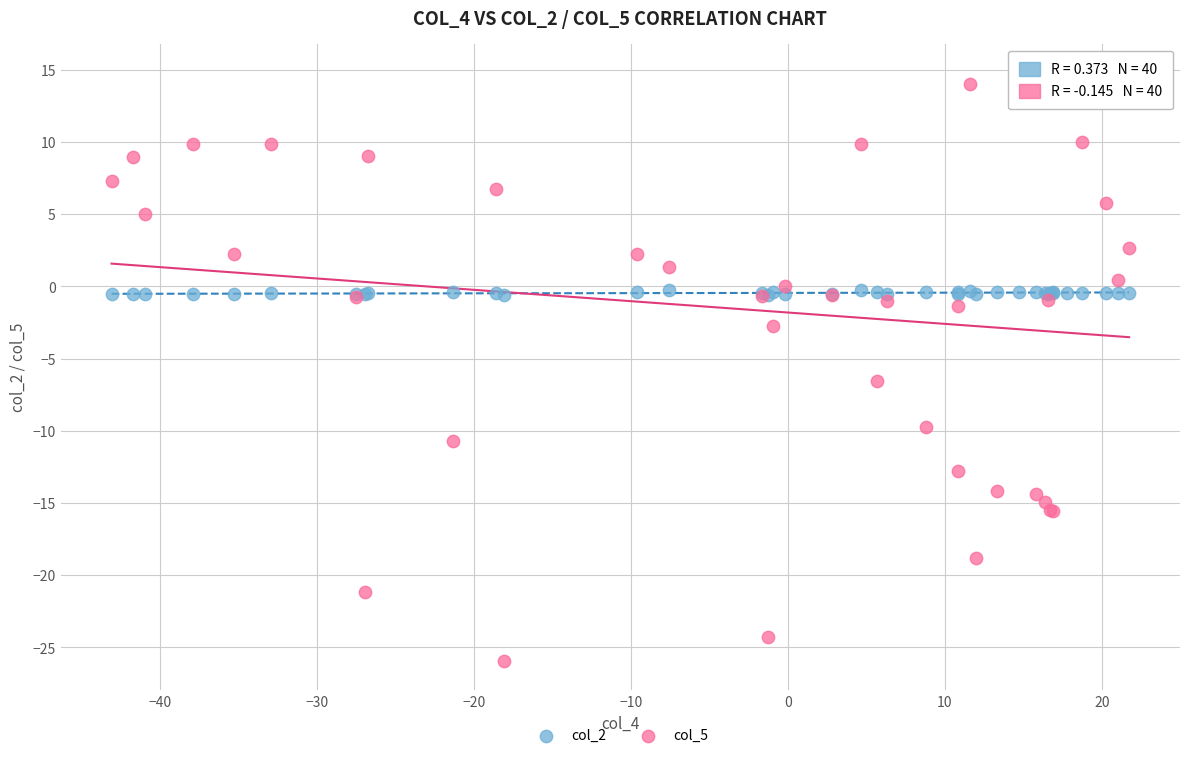

Across all series, what Y value is closest to -5?

-6.5